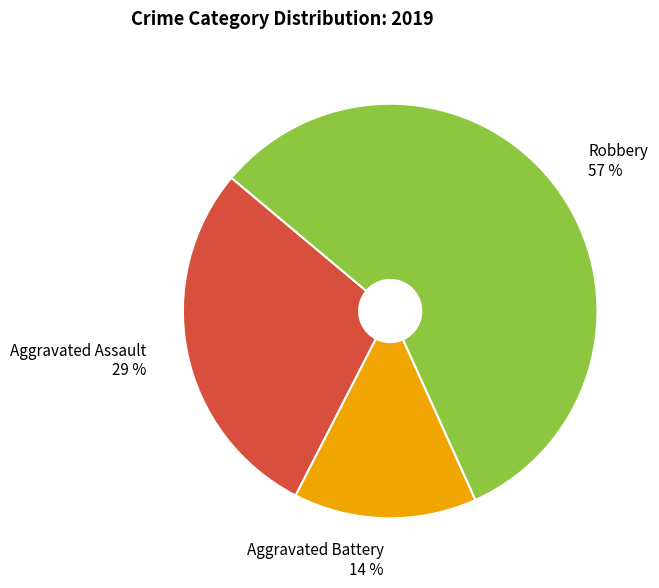

Is it true that Robbery 57 % is 68% of the pie?

False